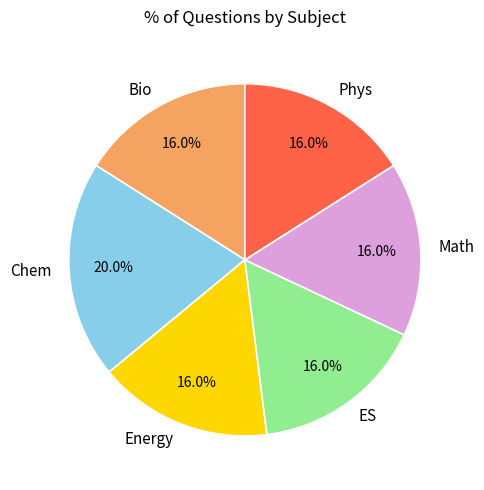

How much of the chart is everything except Math?

84.0%